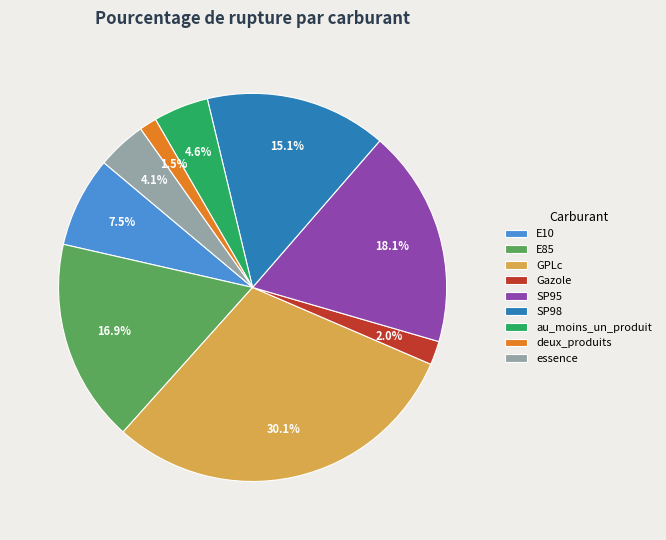

Approximately how many times larger is the value at Gazole compared to E10?

0.3